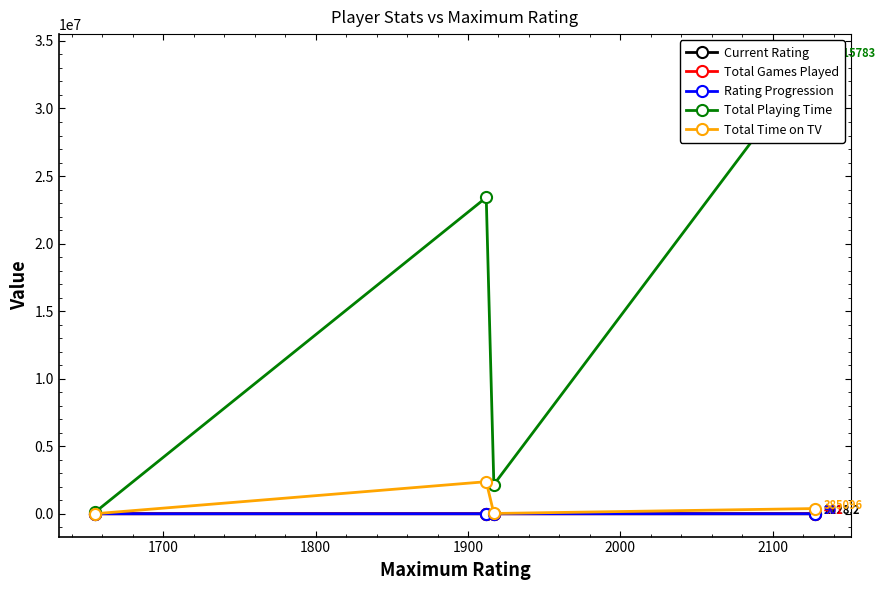

What are all the series names shown in the legend?

Current Rating, Total Games Played, Rating Progression, Total Playing Time, Total Time on TV